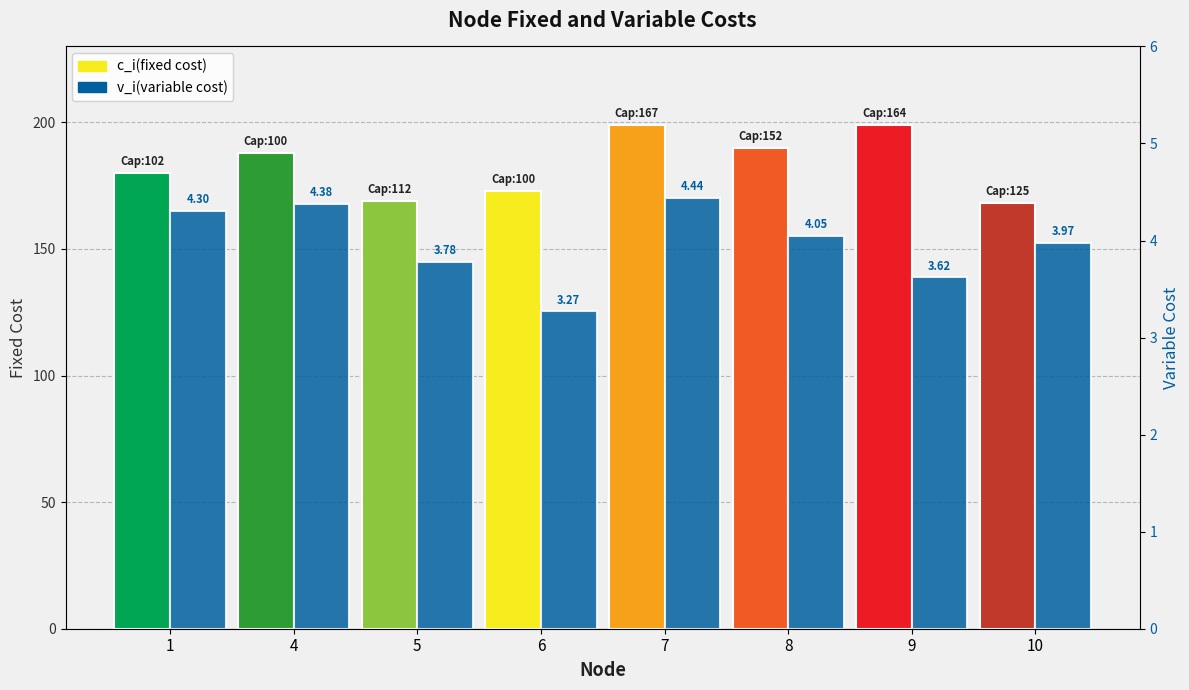

What is the difference between the maximum and minimum values?

1.2